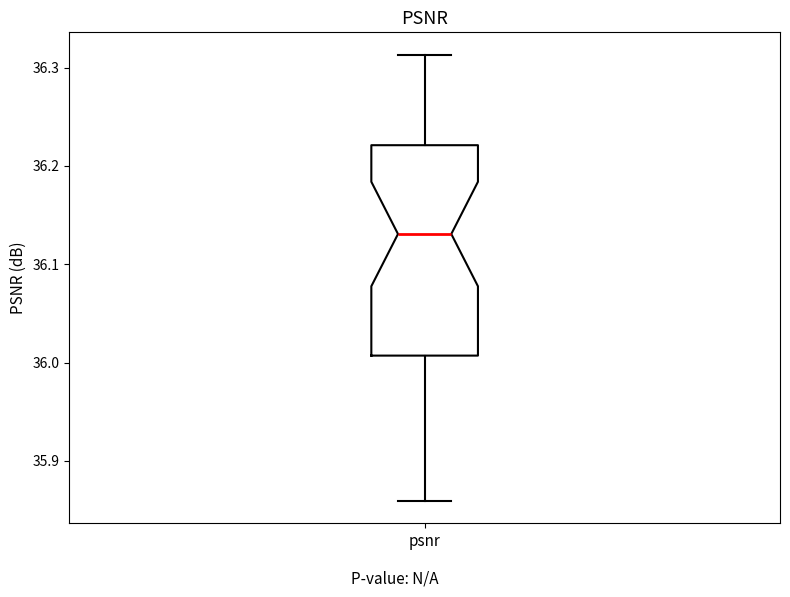

Read this box plot against the y-axis: the position of the median line, the range covered by the box, and the ends of both whiskers. The values are not printed on the chart, so give them approximately, as read against the axis.

median 36.13, box 36.01 to 36.22, whiskers 35.86 to 36.31